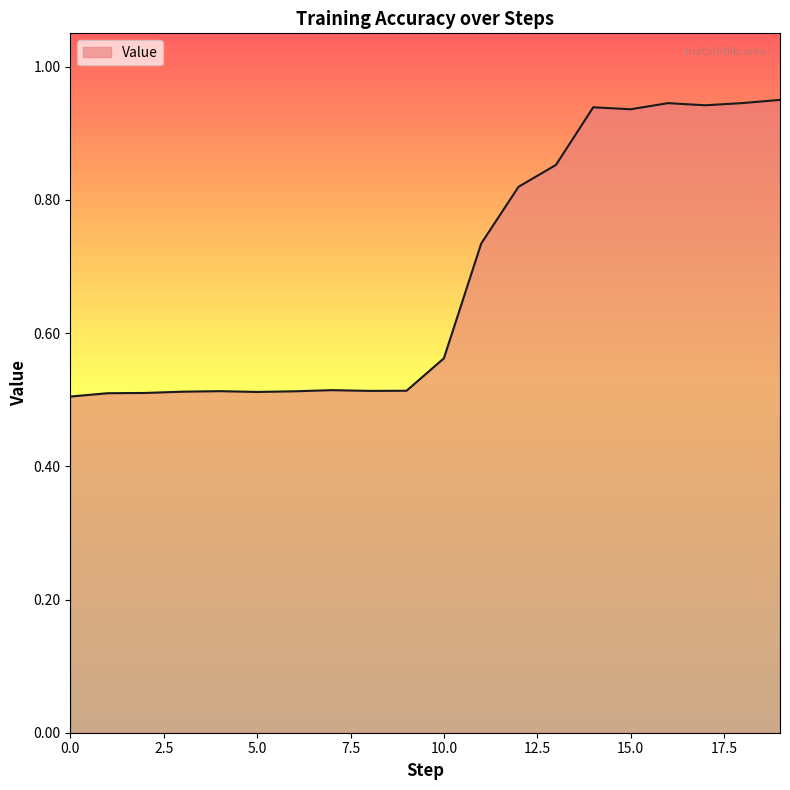

What is the difference between the maximum and minimum values?

0.4